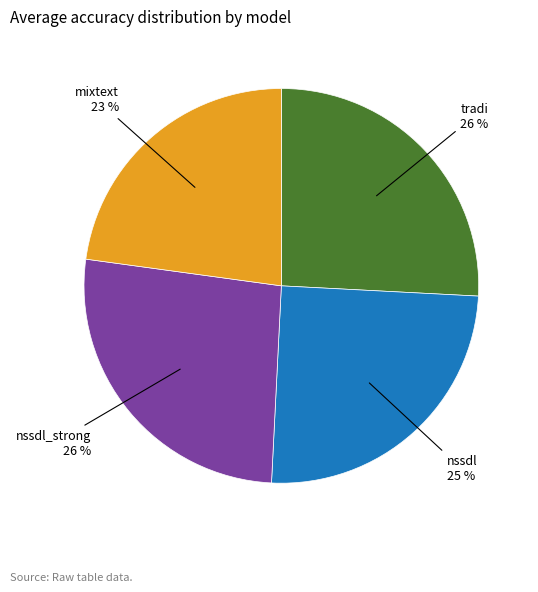

What percentage is the mixtext slice, to the nearest percent?

23%